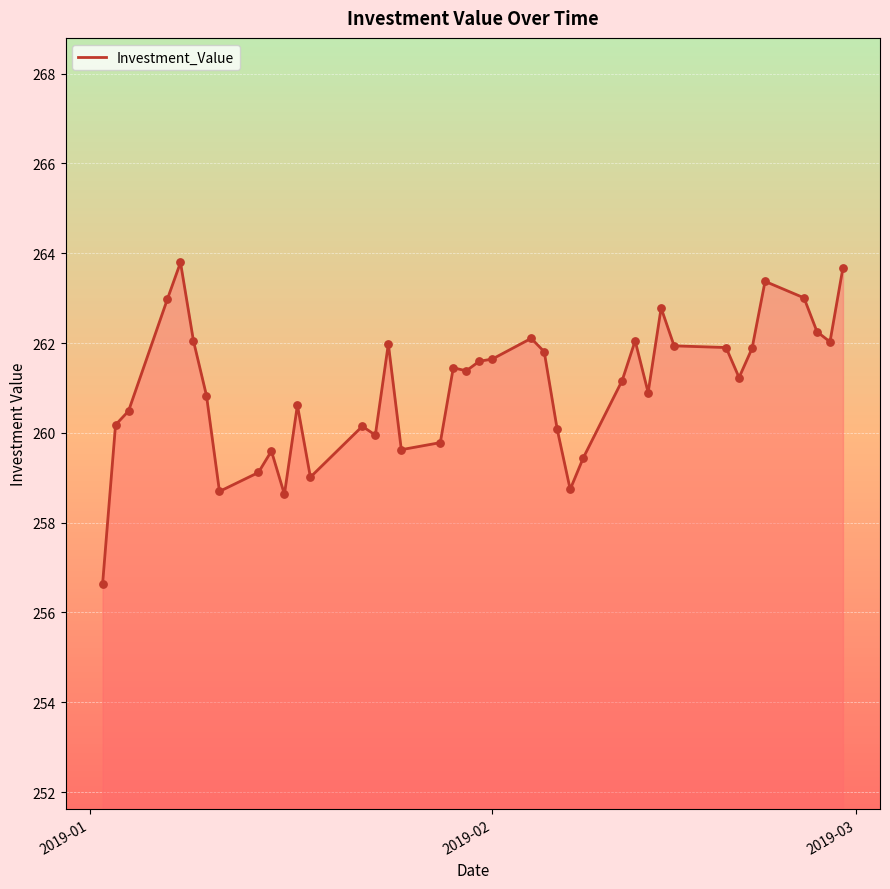

What is the difference between the maximum and minimum values?

7.2